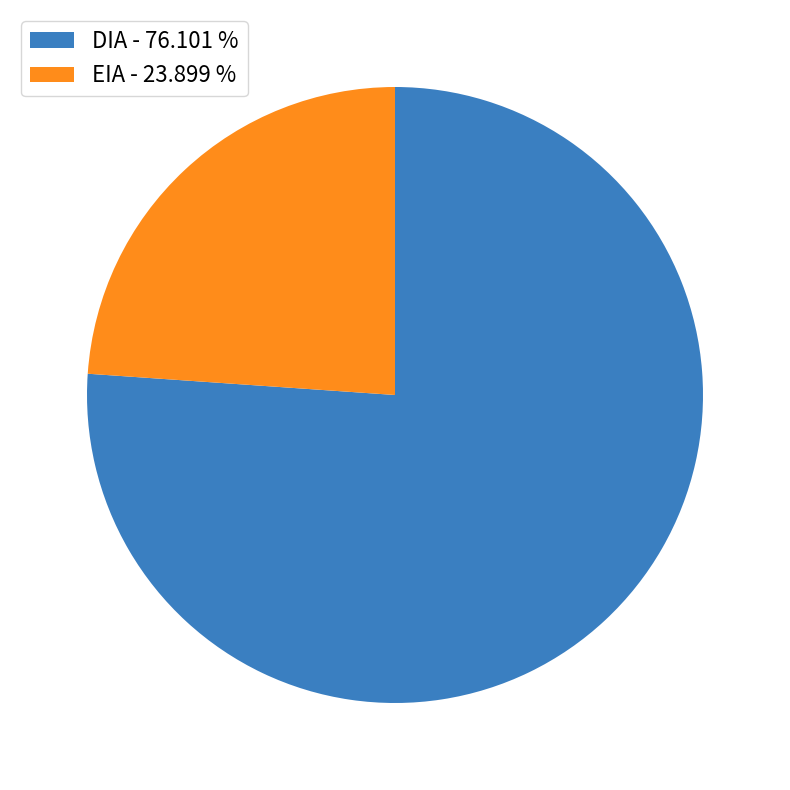

Is the sum of EIA - 23.899 % and DIA - 76.101 % greater than half?

Yes